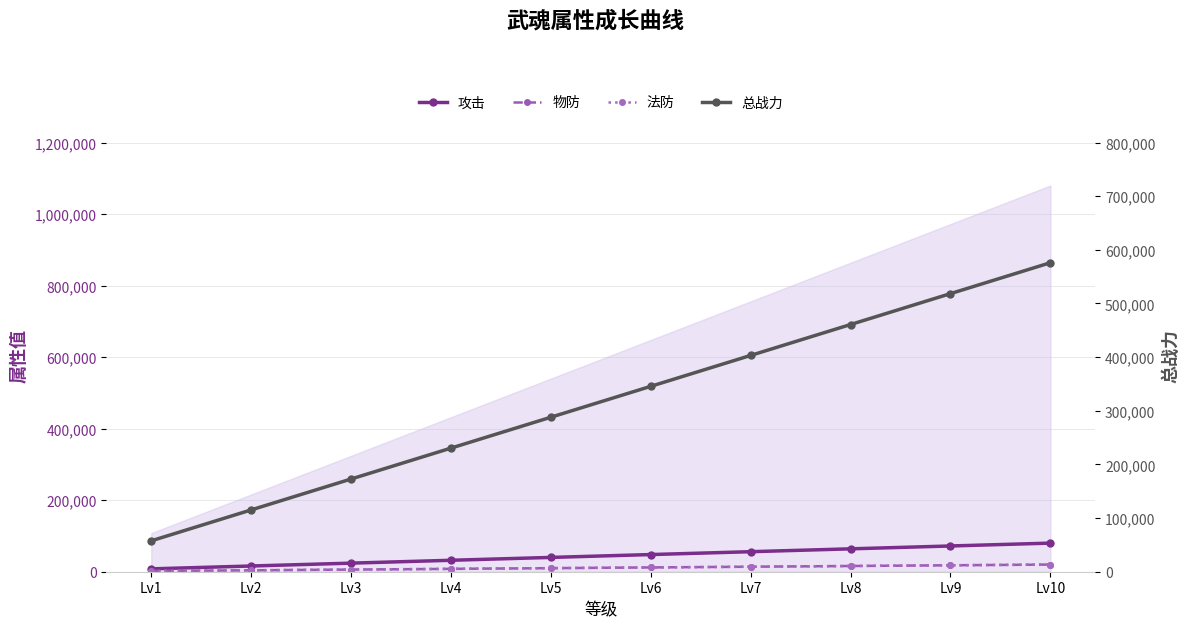

What is the difference between the highest and lowest values at Lv5?

278000